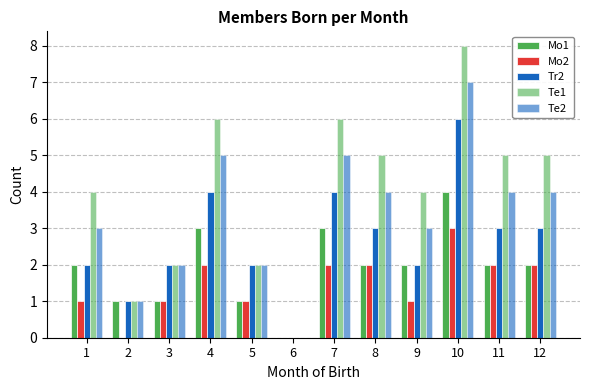

How many data points does each series have?

12